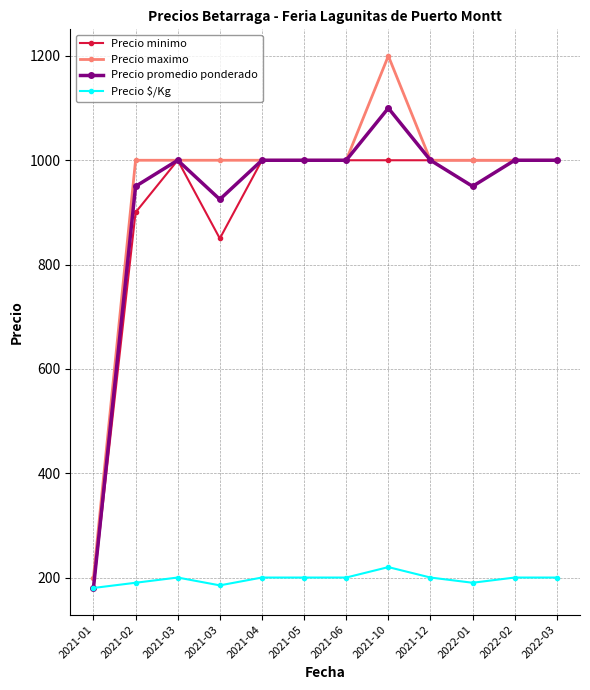

What are all the series names shown in the legend?

Precio minimo, Precio maximo, Precio promedio ponderado, Precio $/Kg